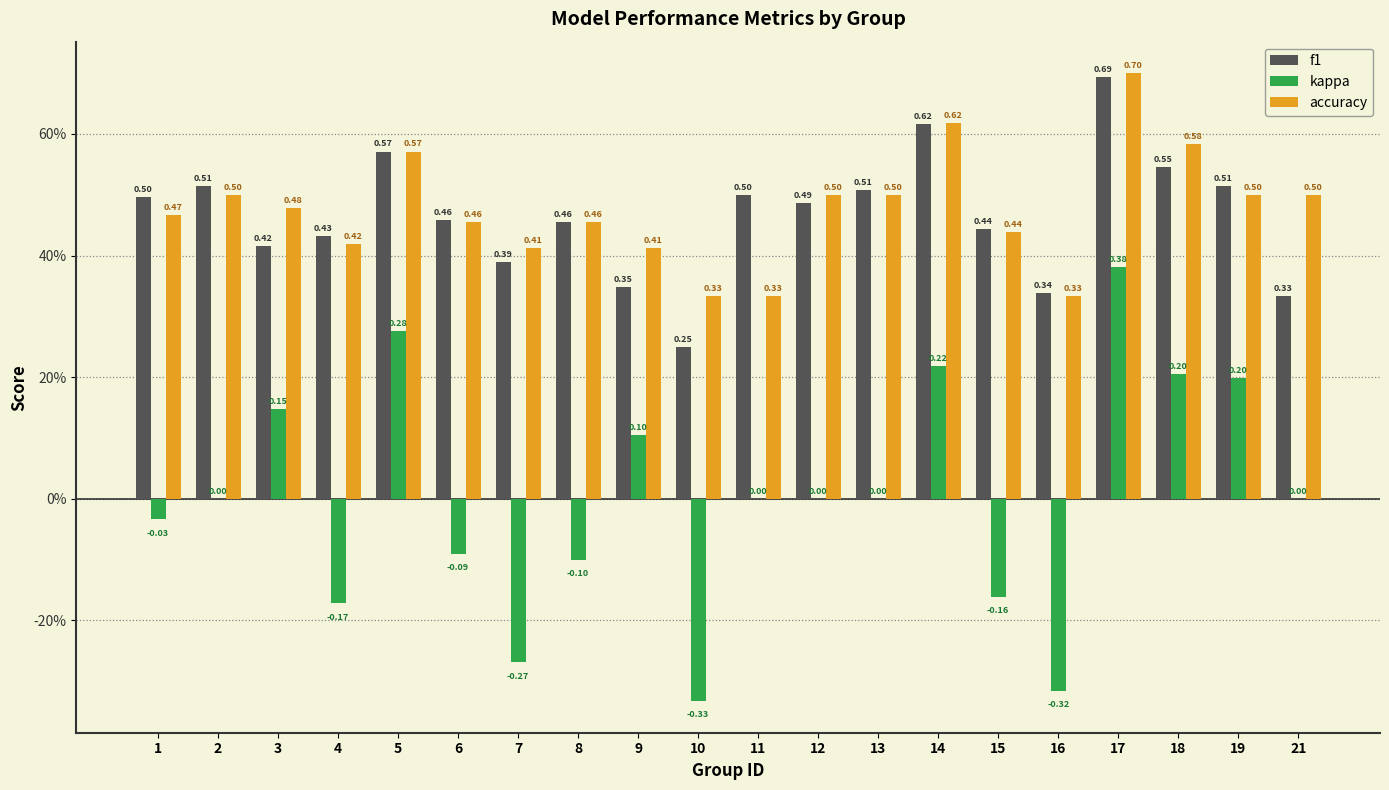

What are all the series names shown in the legend?

f1, kappa, accuracy